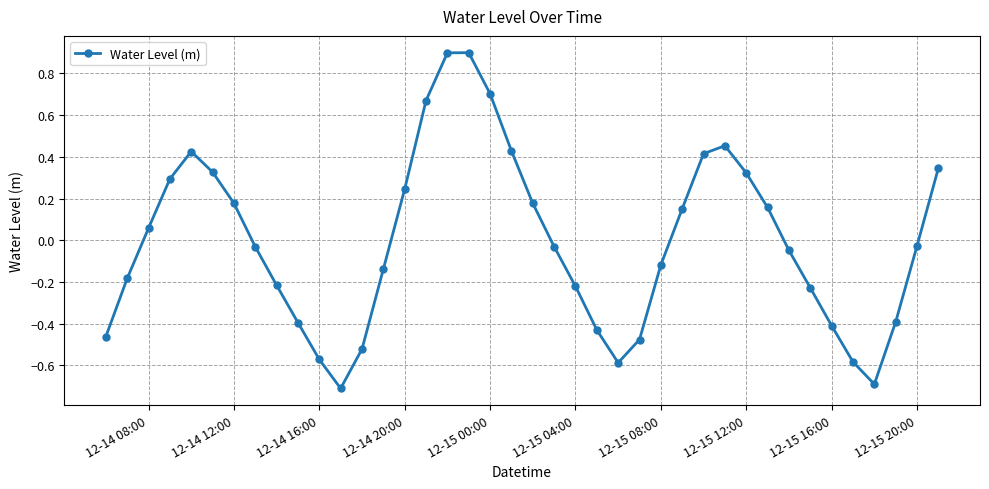

What is the sum of all values?

-0.3